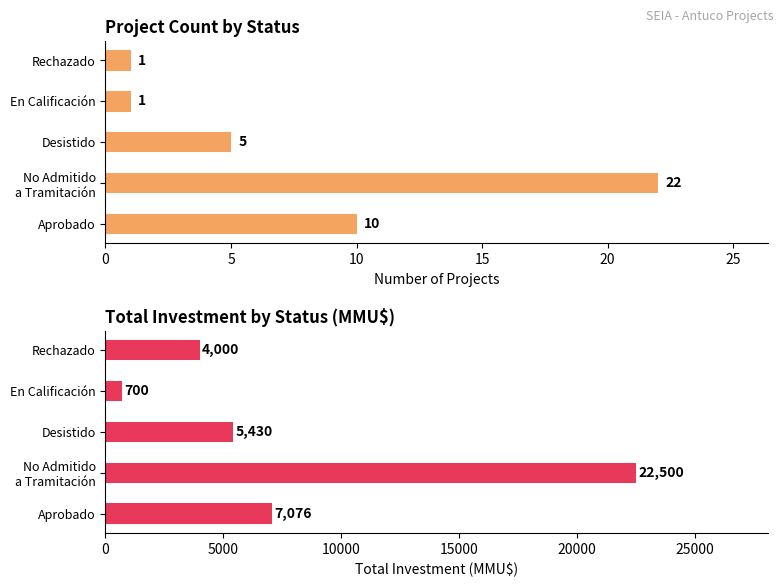

What is the difference between the second highest and second lowest values in the Total Investment (MMU$) series?

3076